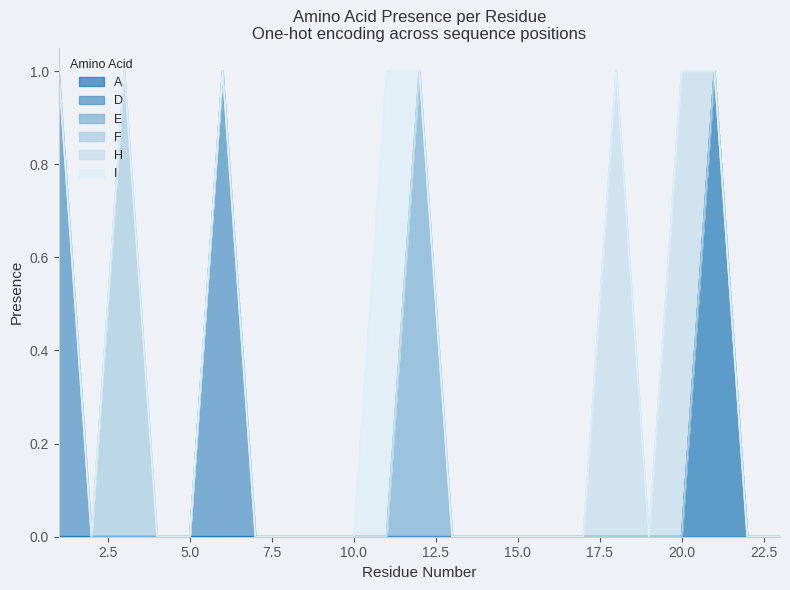

True or false: H and D cross at least once.

False